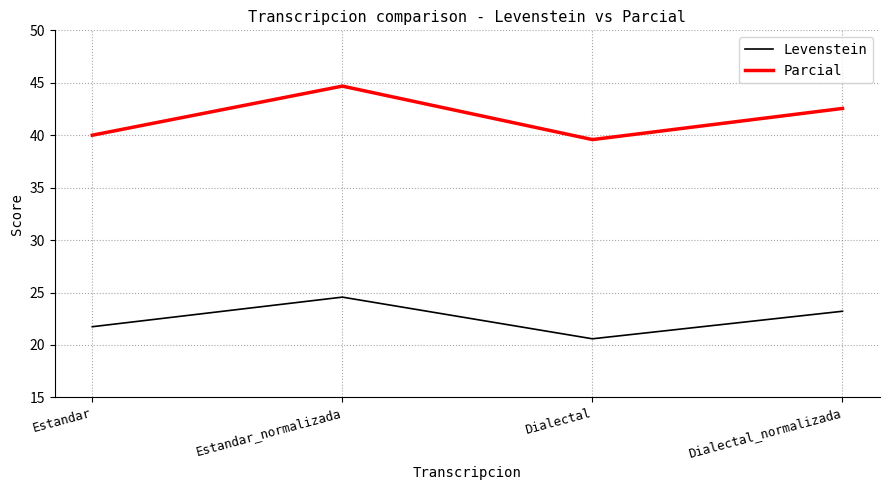

Is this an area chart (filled region under the line)?

No